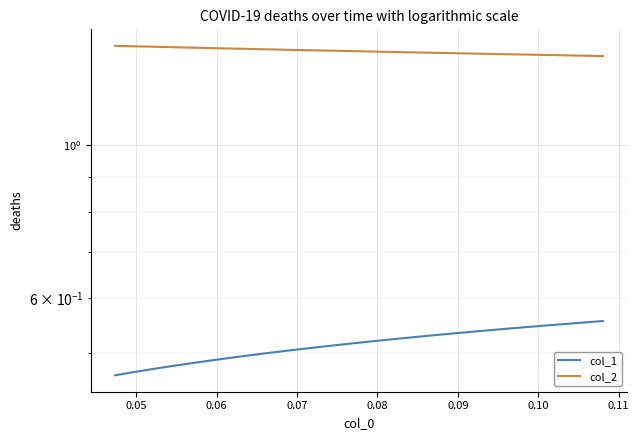

Count the col_1 values in the range 0 to 1.

26